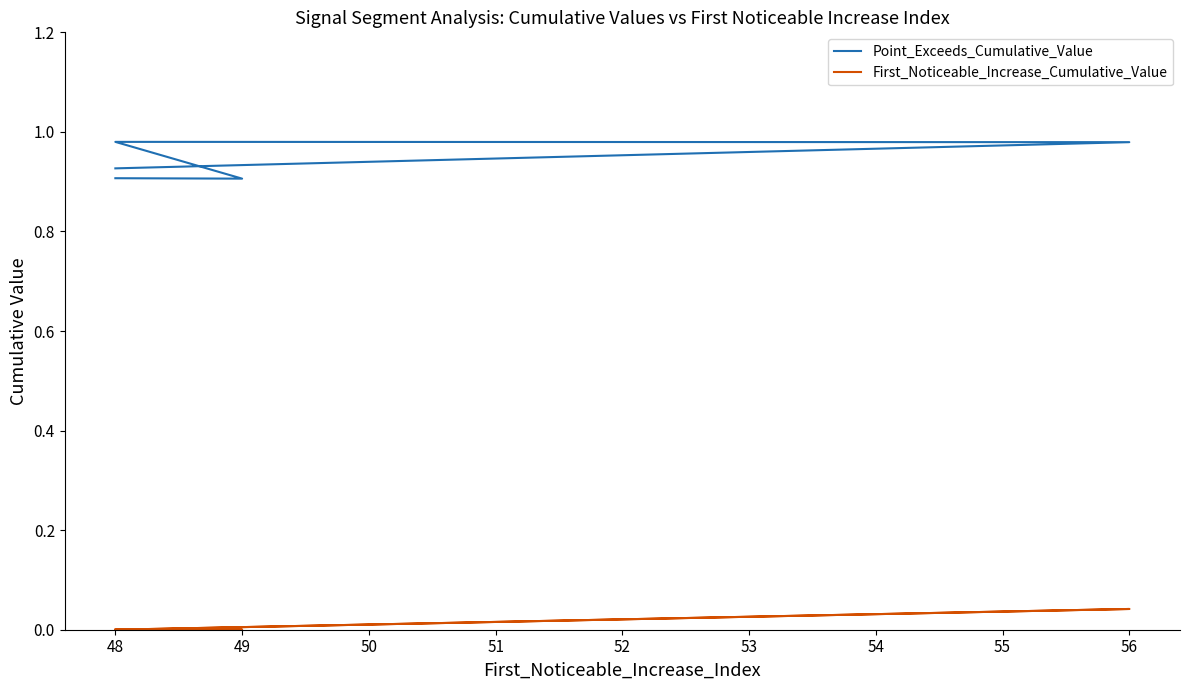

What is the average value of the Point_Exceeds_Cumulative_Value series?

0.9